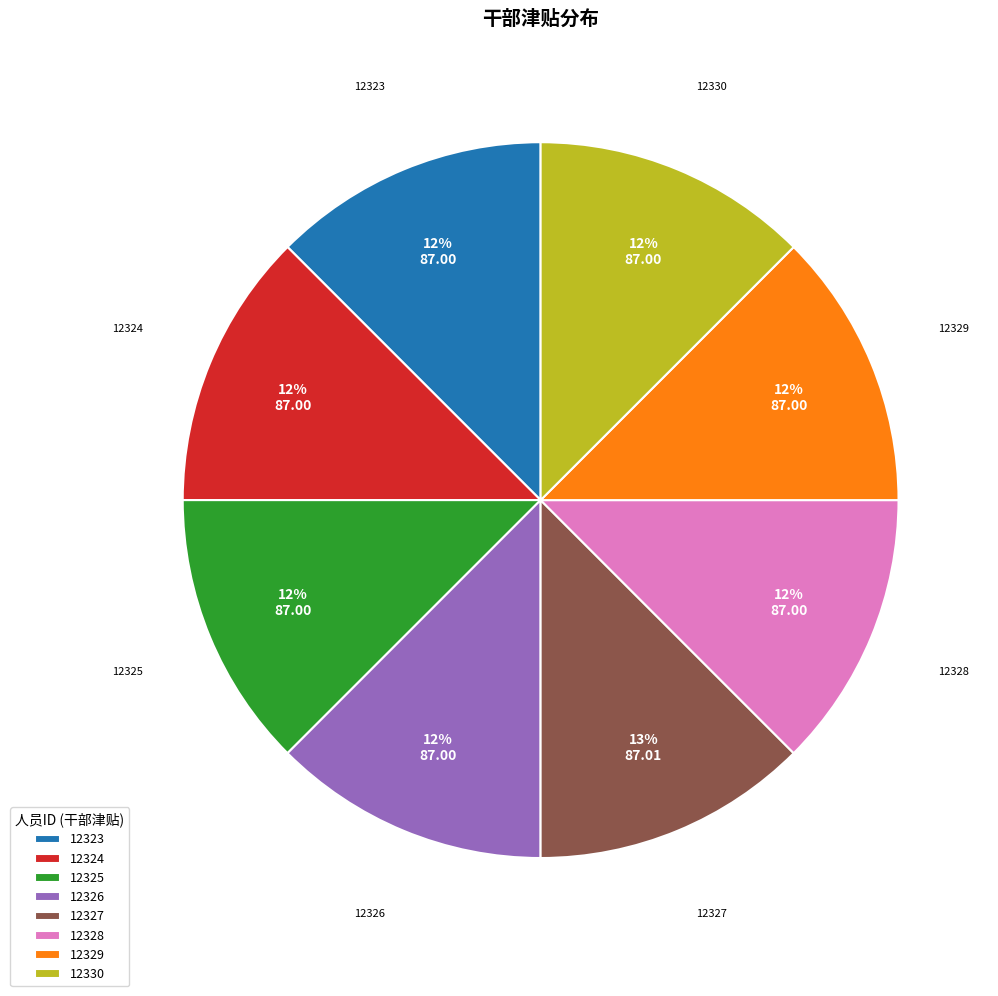

Count the number of slices in the pie.

8